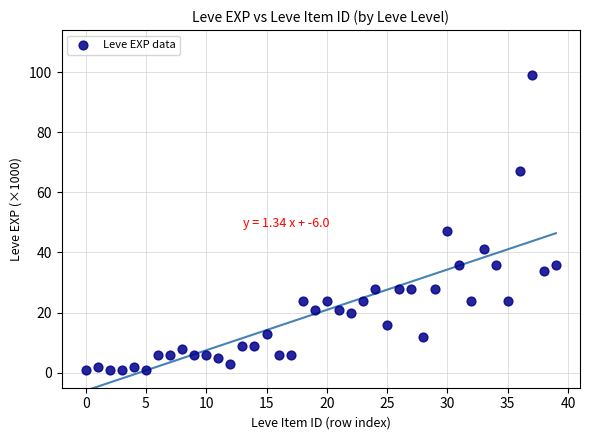

What Y value in the scatter plot is closest to 50?

47